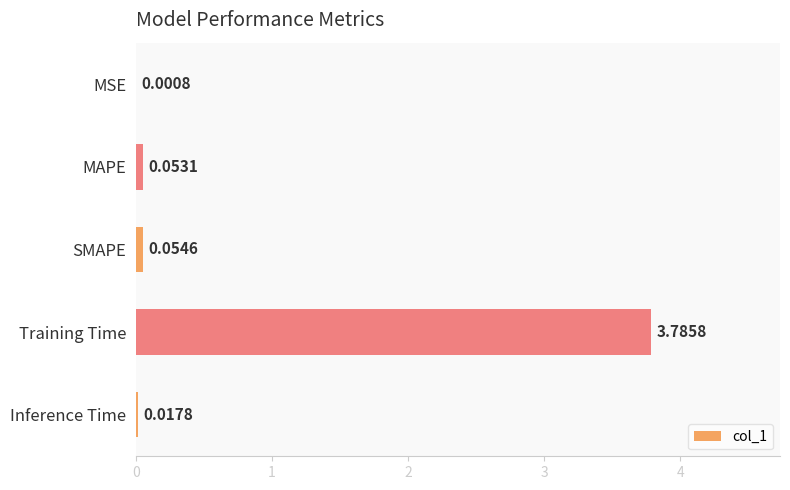

What is the sum of all values?

3.9